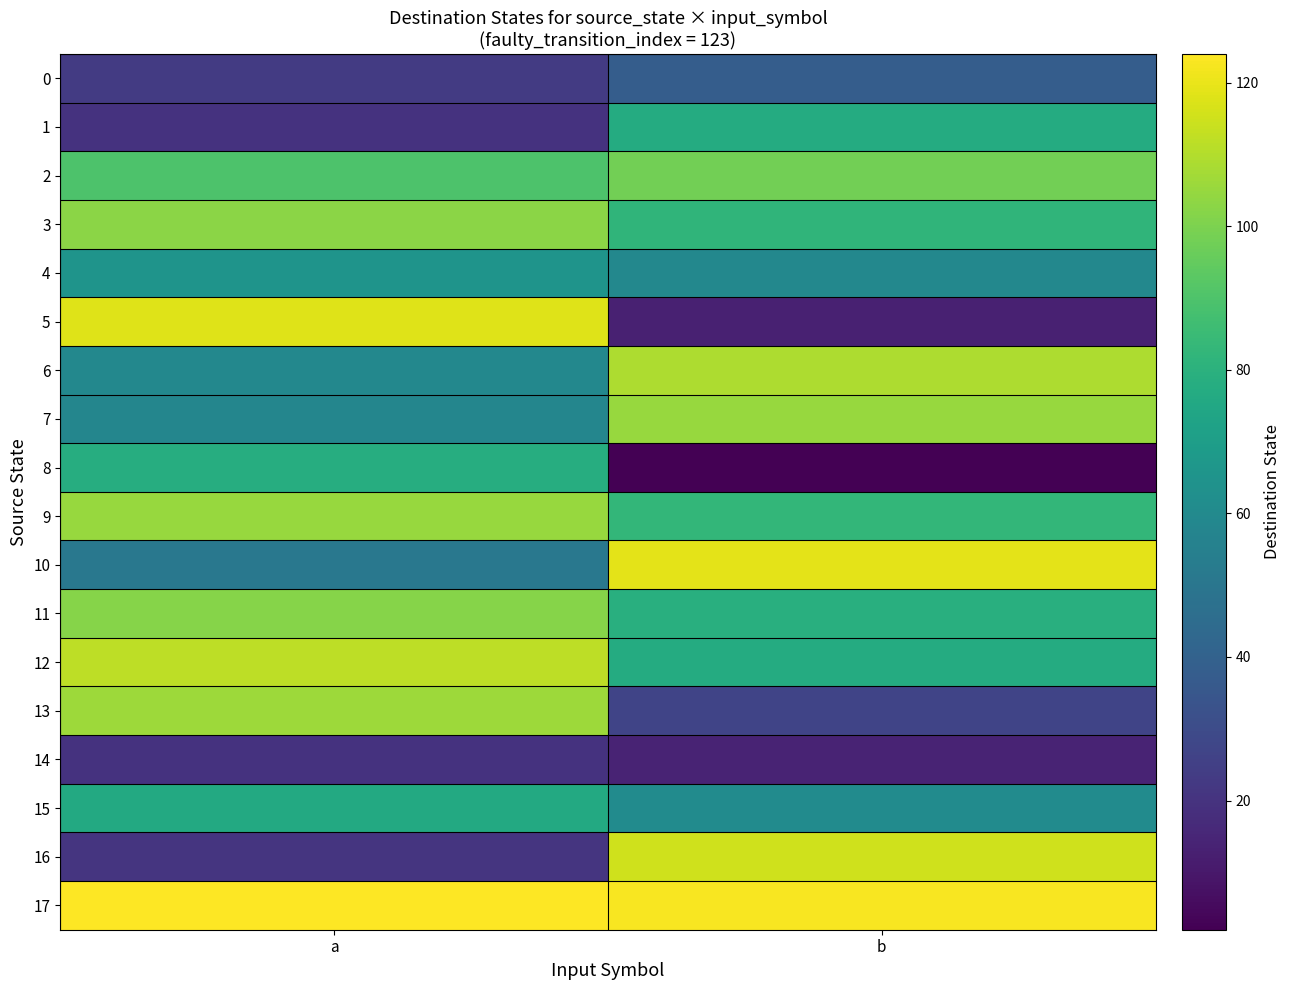

At b, list the series in order from smallest to largest.

8, 5, 14, 13, 0, 4, 15, 1, 12, 11, 3, 9, 2, 7, 6, 16, 10, 17